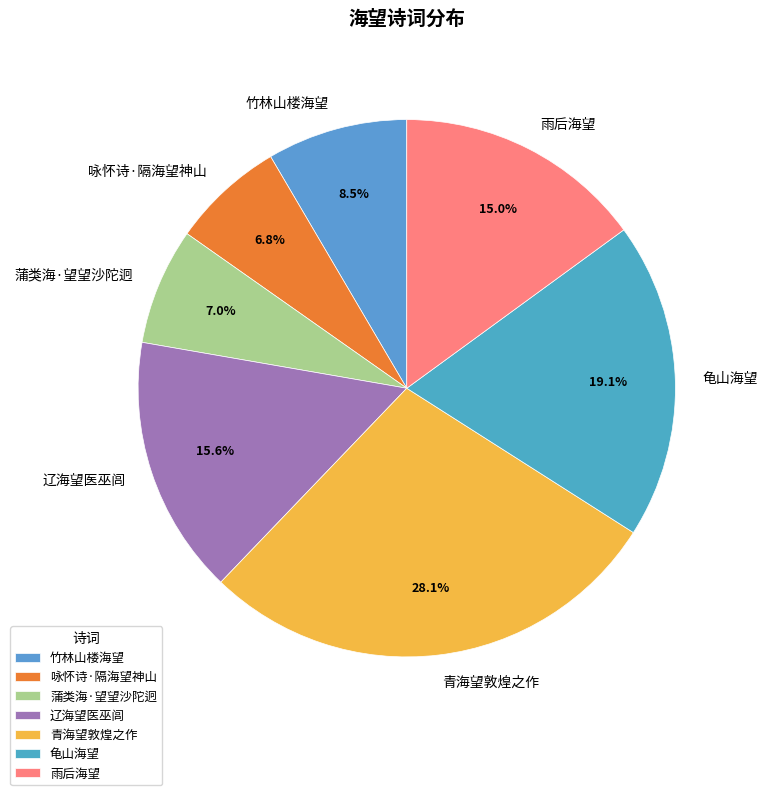

Is there a majority slice in this chart?

No